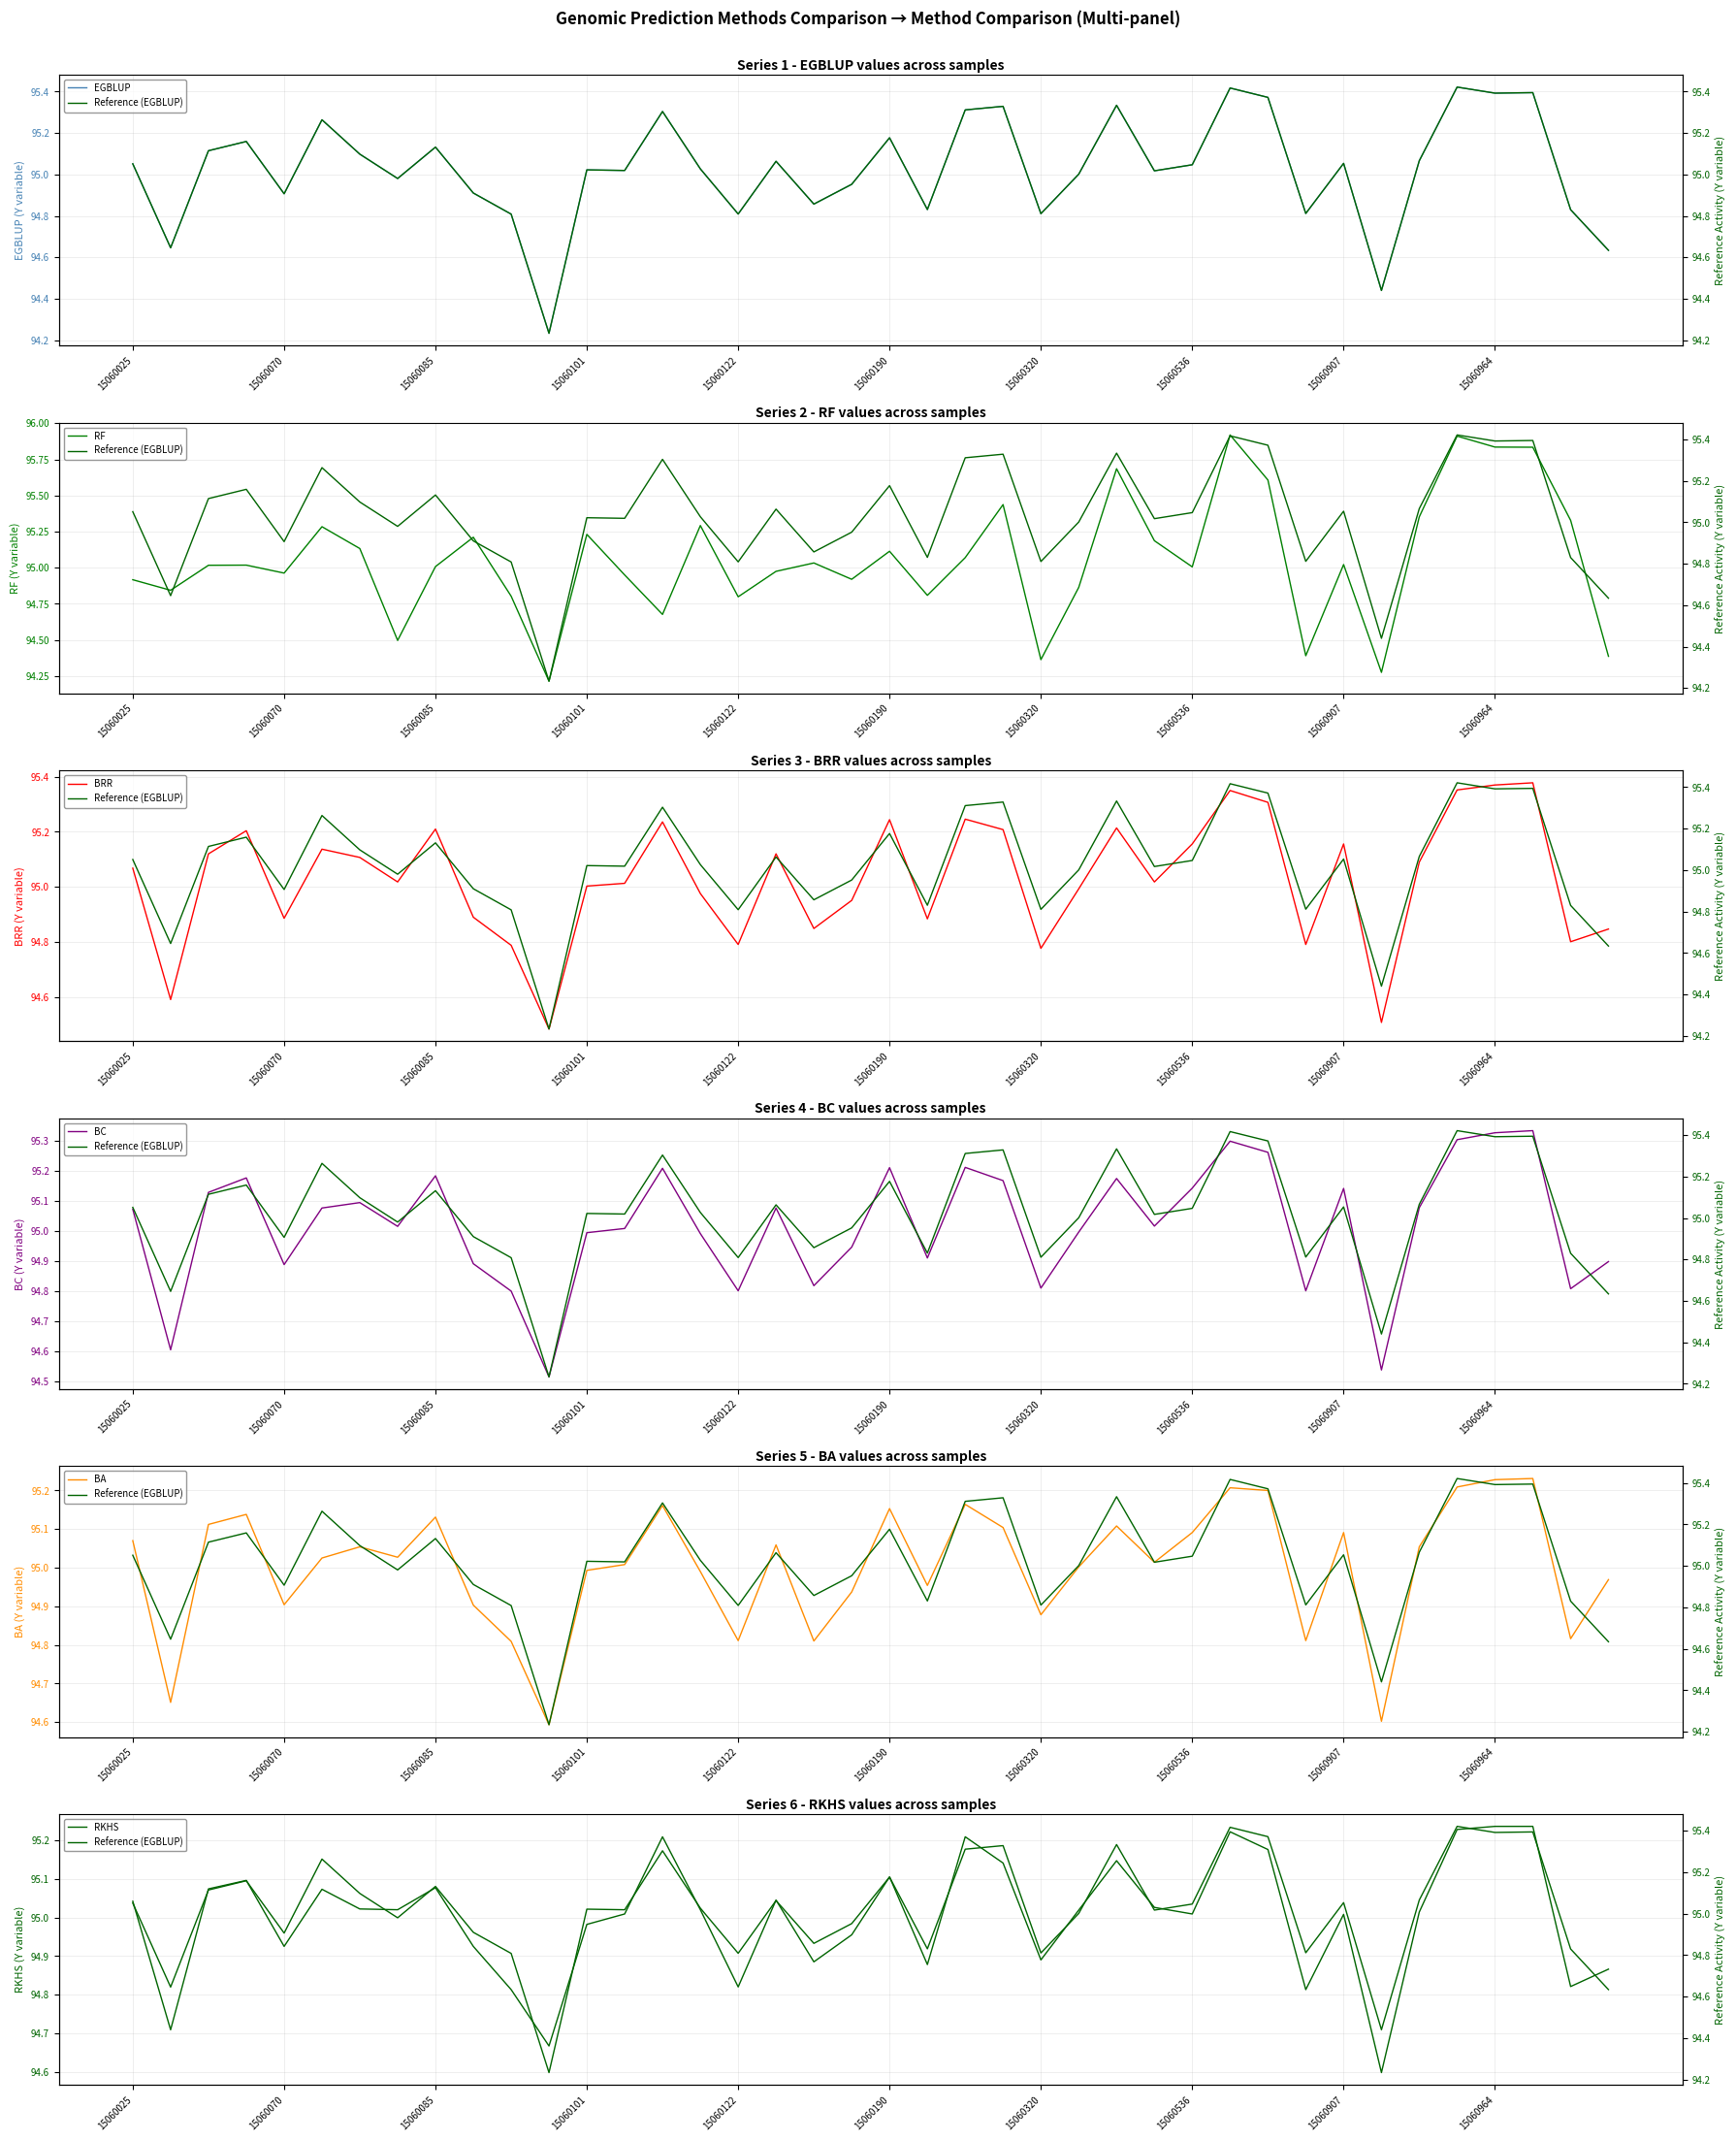

What is the approximate value of BRR at 15060072?

95.1